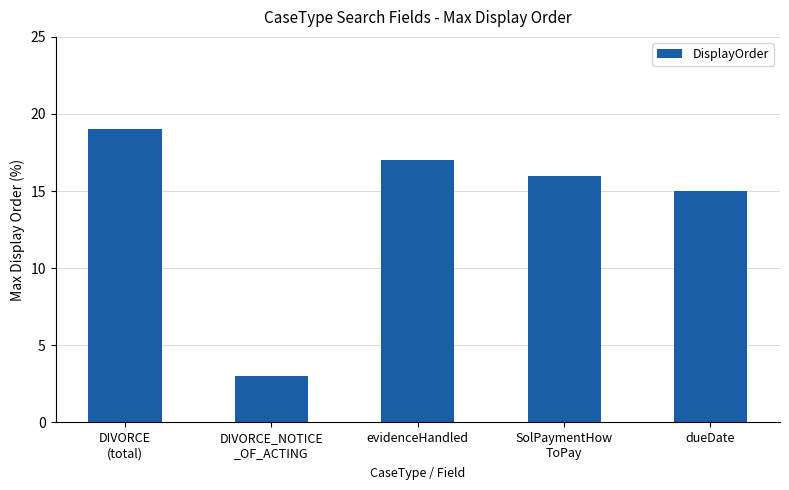

List the labels in order of value, smallest first.

DIVORCE_NOTICE
_OF_ACTING, dueDate, SolPaymentHow
ToPay, evidenceHandled, DIVORCE
(total)